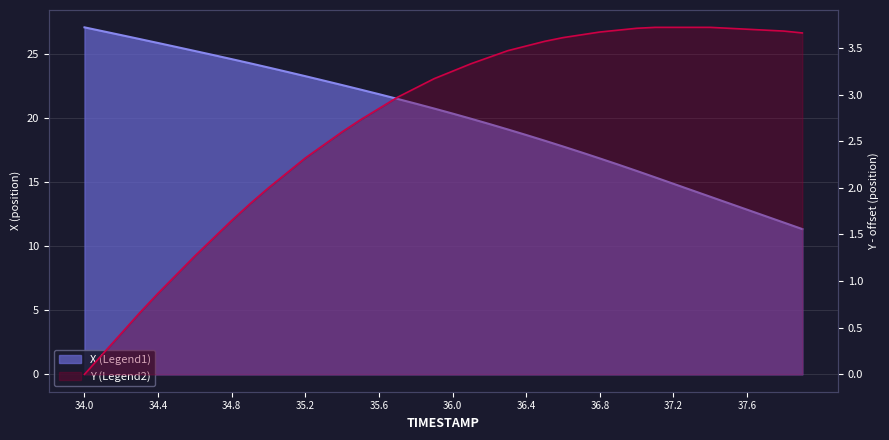

True or false: X has more than 1 interior local peaks.

False